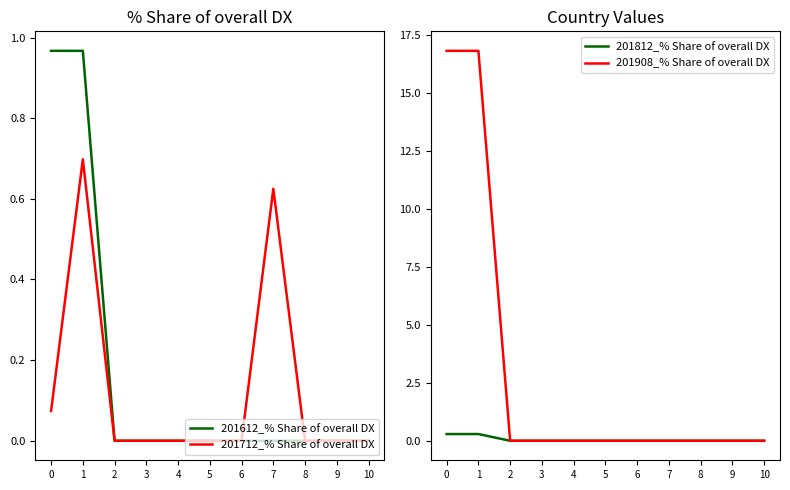

List the series in order of their peak value, lowest first.

201812_% Share of overall DX, 201712_% Share of overall DX, 201612_% Share of overall DX, 201908_% Share of overall DX